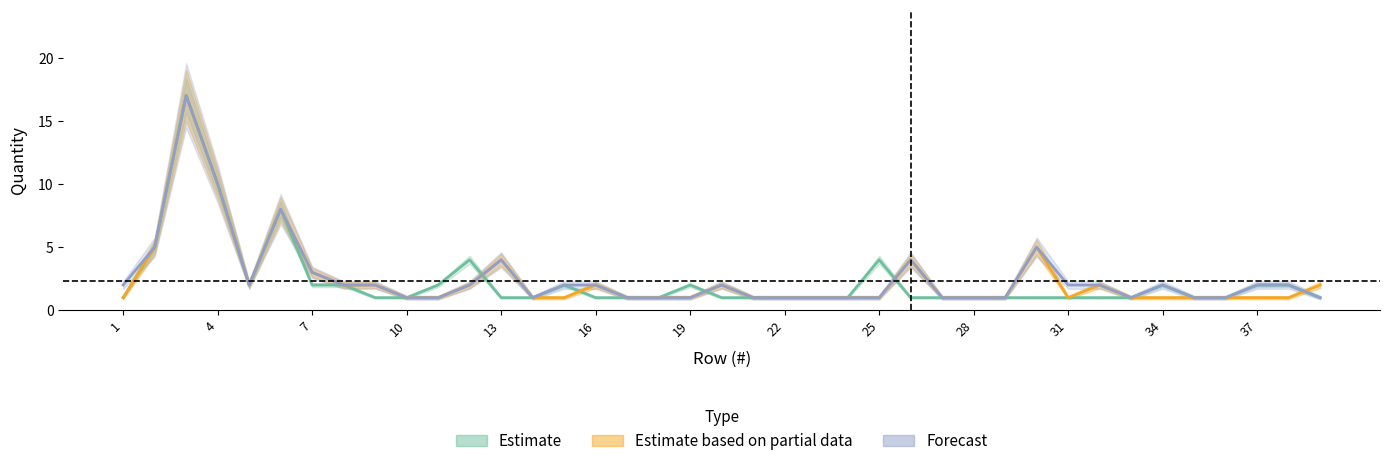

True or false: Estimate and Forecast intersect in this chart.

True